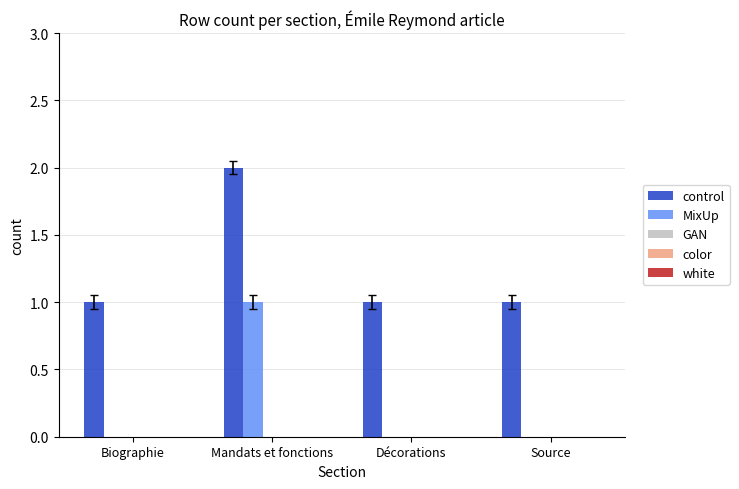

Which category has the highest value across all series?

Mandats et fonctions